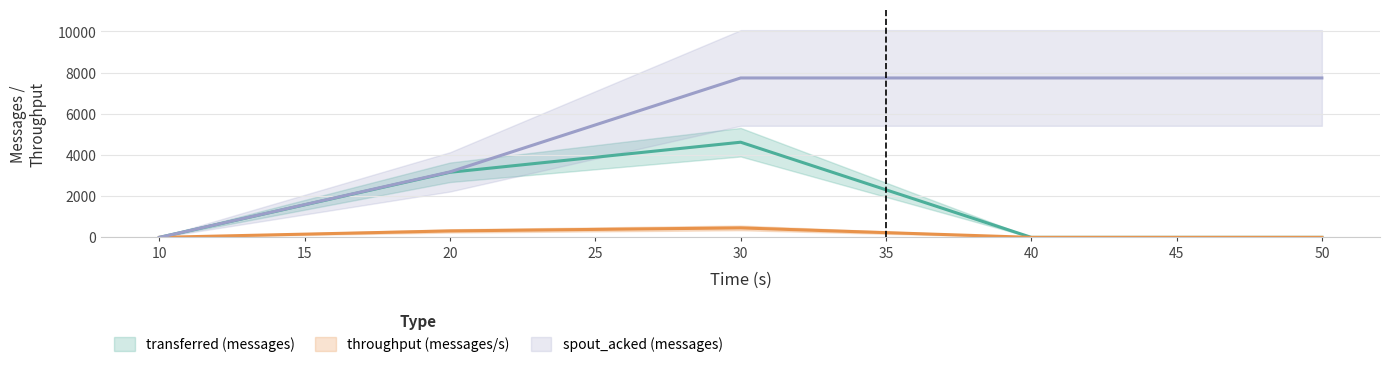

What is the total value across all series at 40?

7740